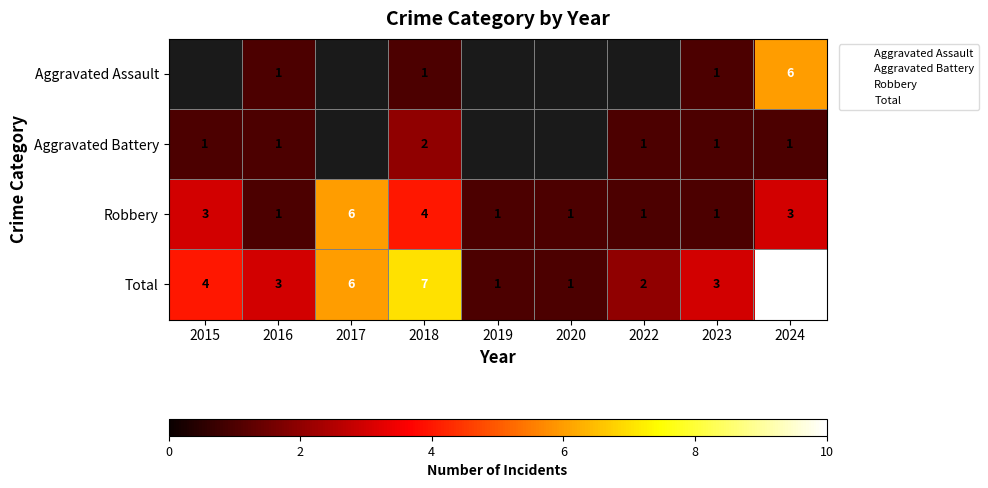

How many series are shown in this chart?

4